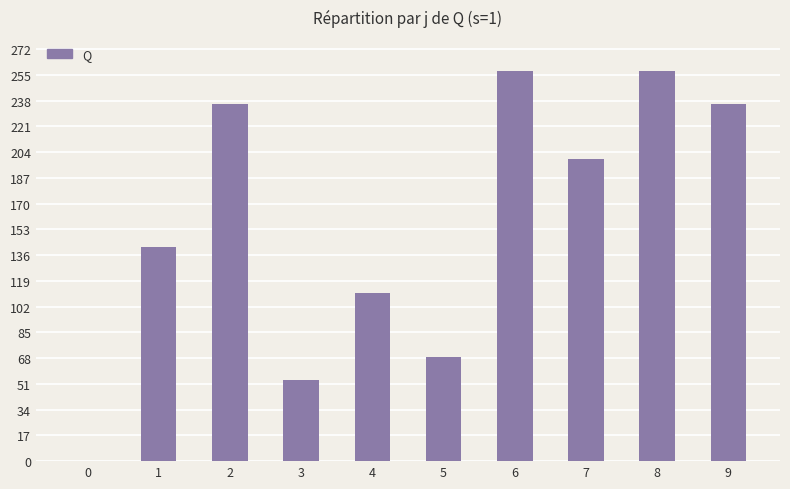

The chart shows a value of 142.4 at 2. True or false?

False